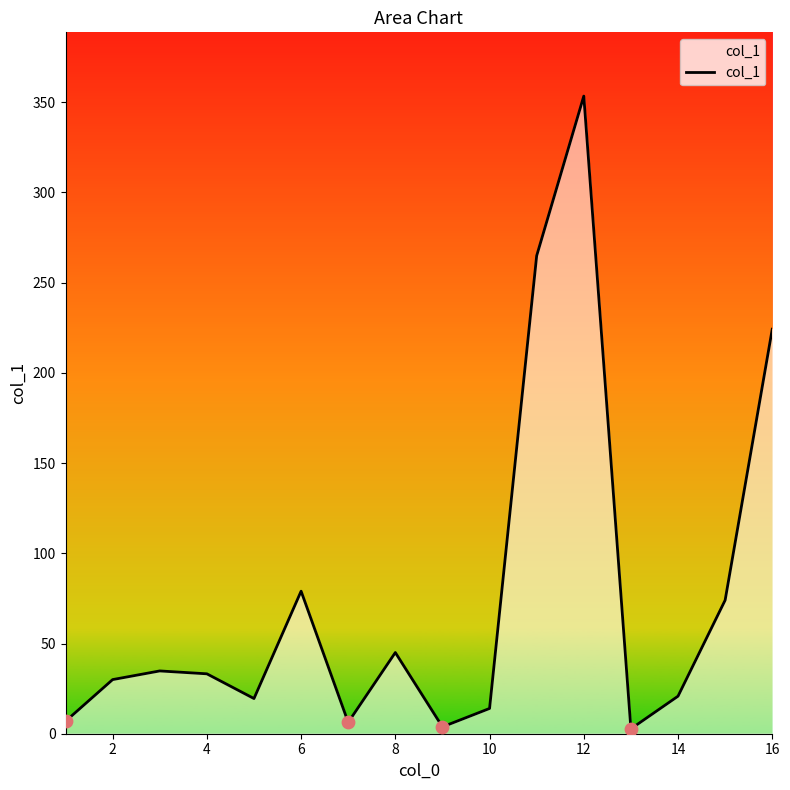

What is the difference between the maximum and minimum values?

350.7